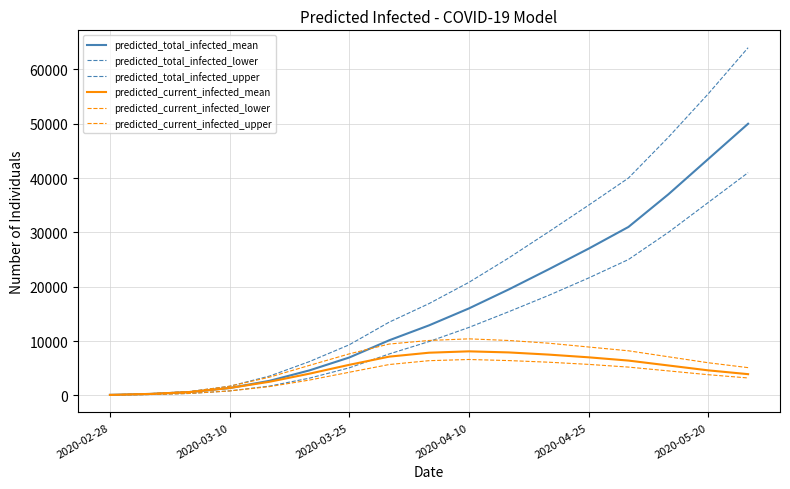

Does the chart display data point markers on the line(s)?

No